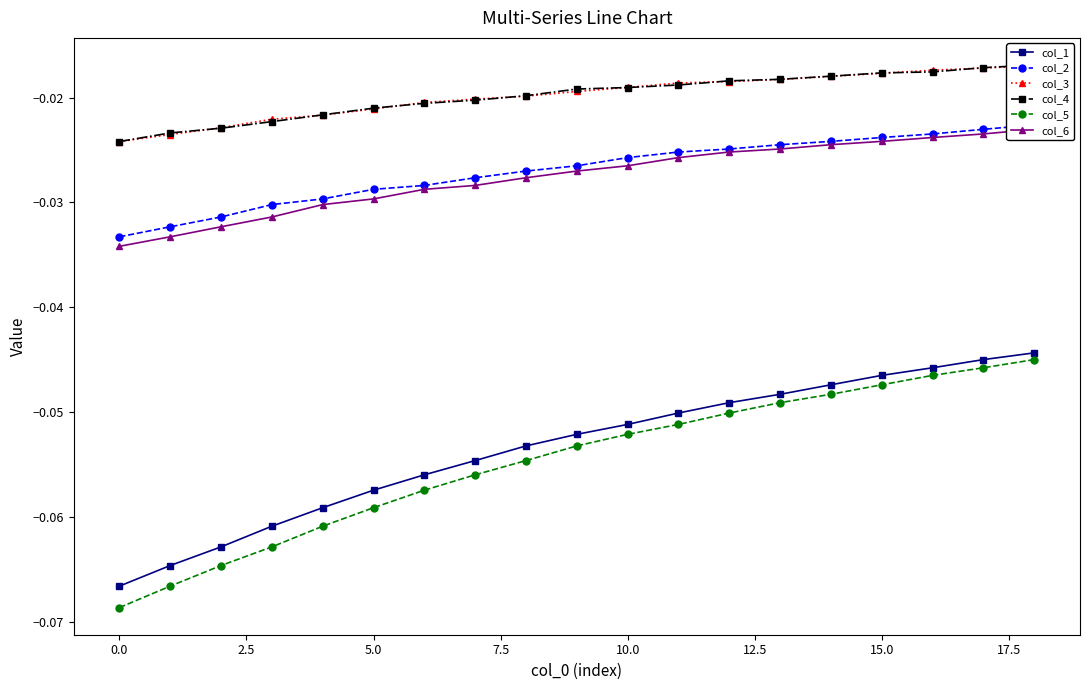

True or false: col_5 has a value of -0.1 at 12.5.

False